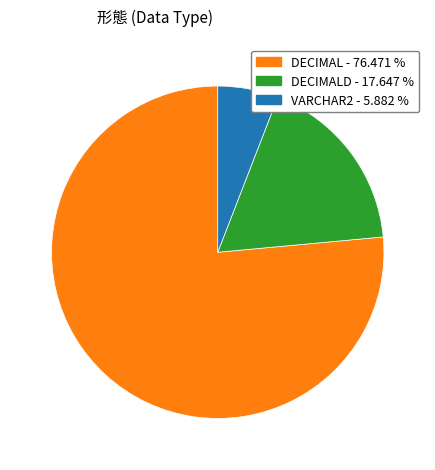

Is there a majority slice in this chart?

Yes